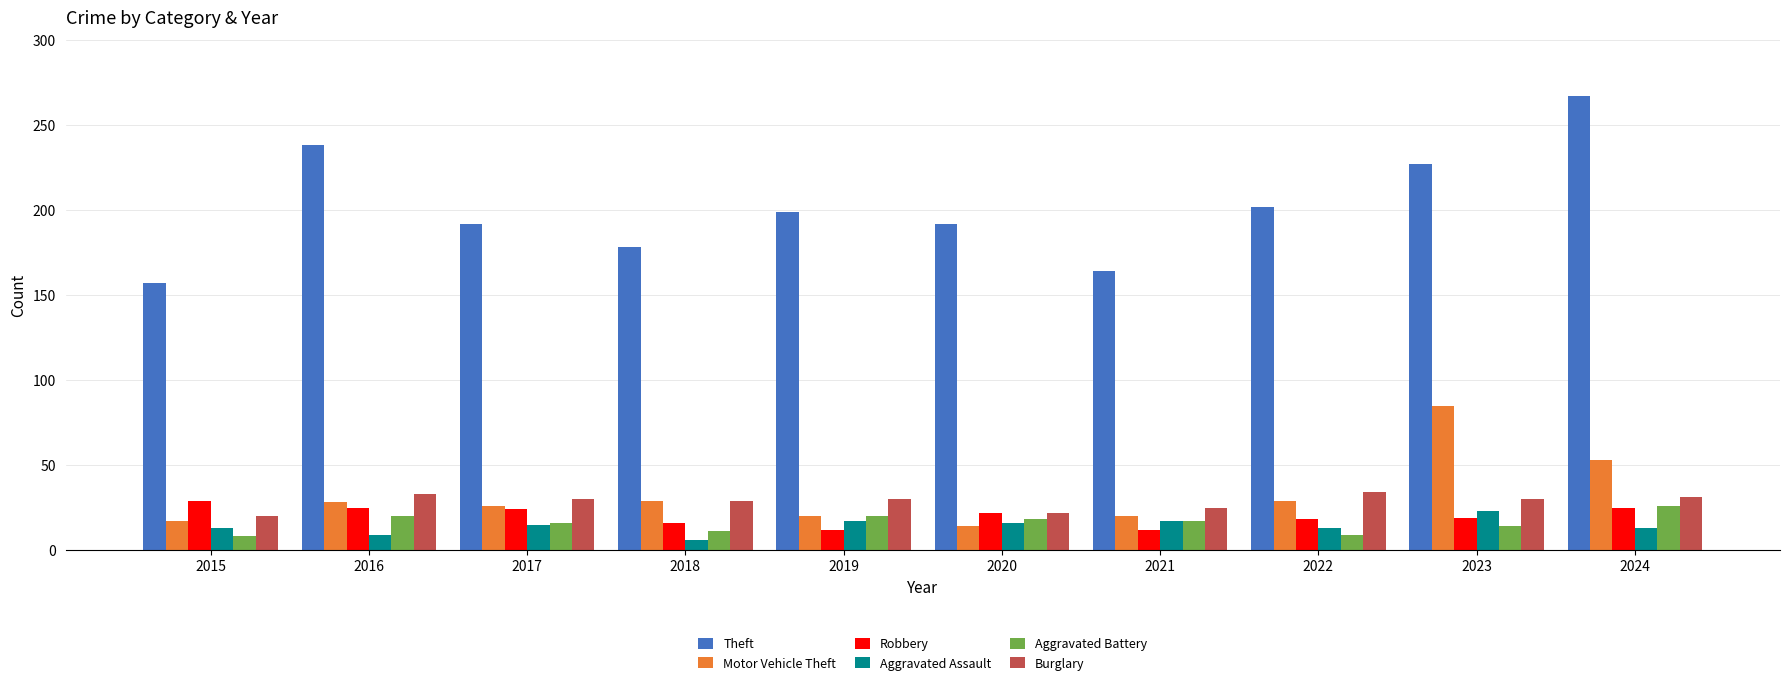

What is the difference between the maximum and second lowest values in the Aggravated Battery series?

17